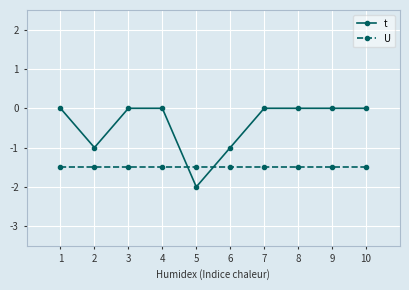

At which category does the chart reach its minimum across all series?

5